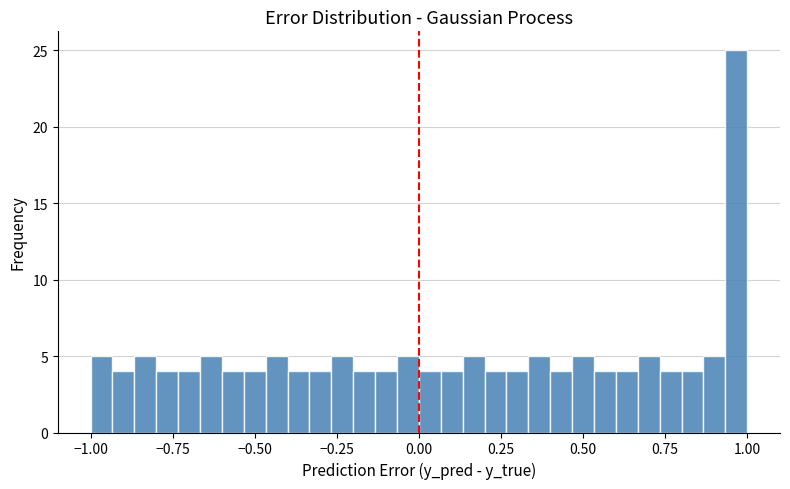

Read against the x-axis, roughly where is the centre of the tallest bar?

0.95